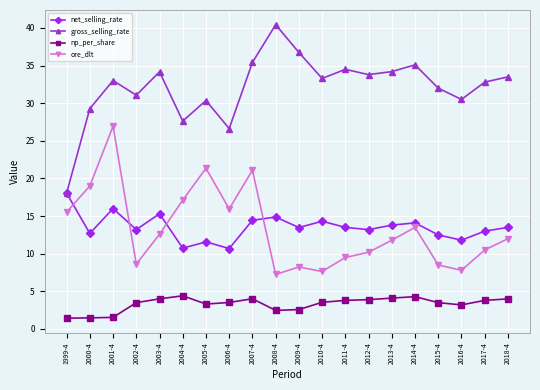

What is the difference between the maximum and minimum values in the gross_selling_rate series?

22.4